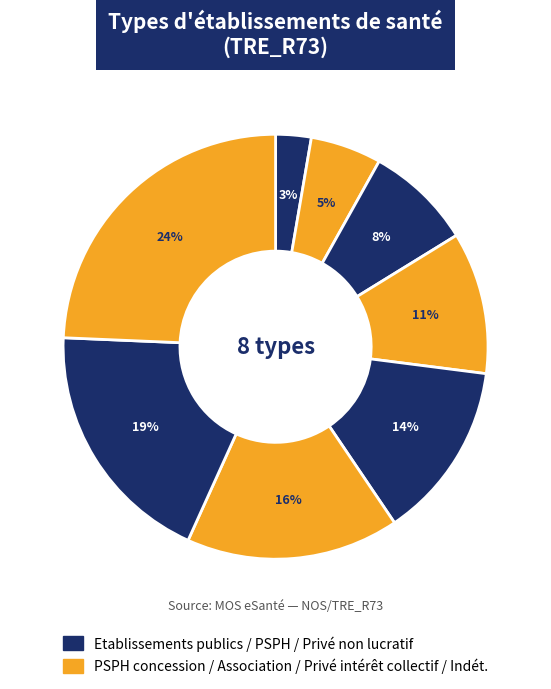

Count the number of slices in the pie.

8